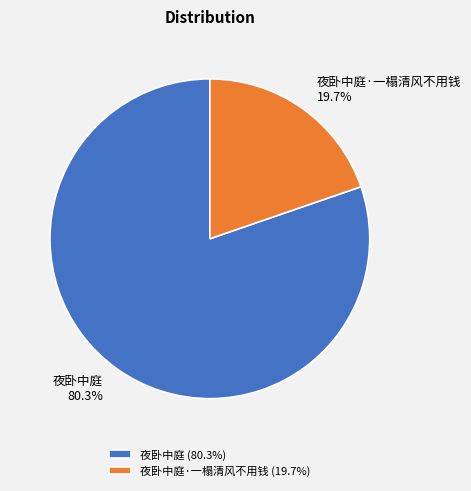

To the nearest percent, what is the difference between the 夜卧中庭·一榻清风不用钱 and 夜卧中庭 slice percentages?

61%